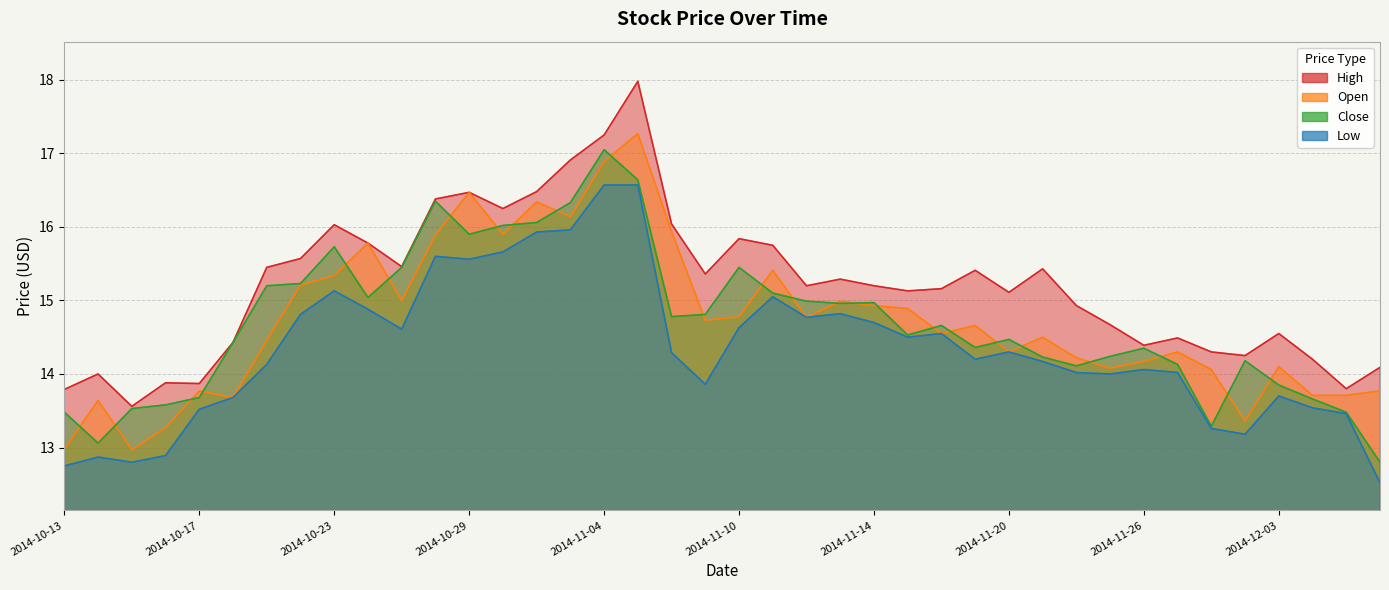

Which has a higher value, 2014-10-31 or 2014-11-28?

2014-10-31